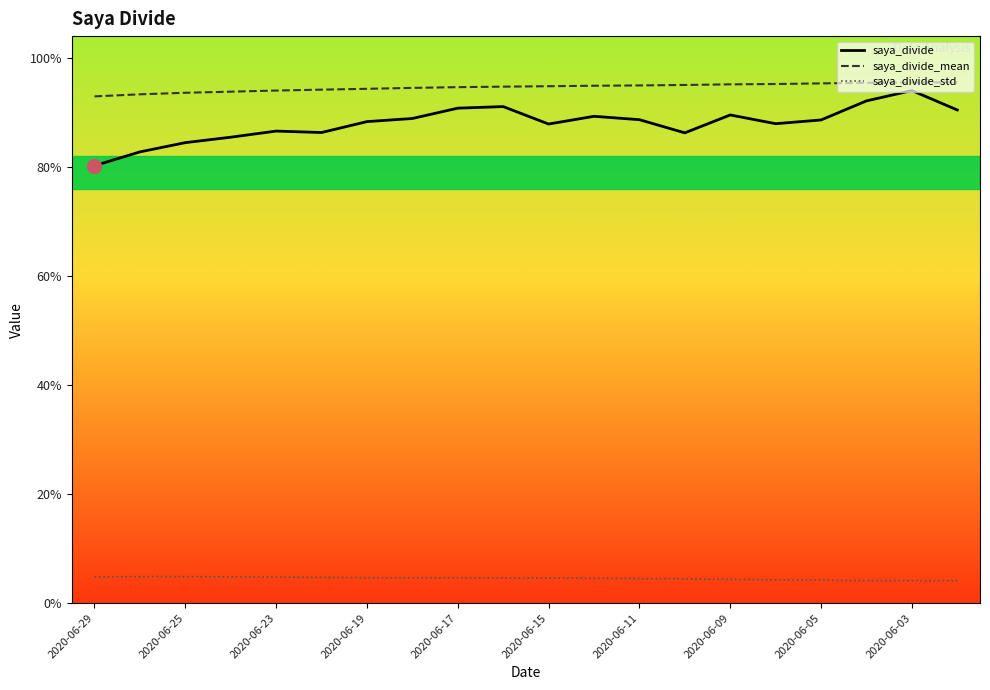

Reading left to right, extract all data points from this chart.

saya_divide: 2020-06-29=2.0	2020-06-26=2.1	2020-06-25=2.1	2020-06-24=2.1	2020-06-23=2.2	2020-06-22=2.2	2020-06-19=2.2	2020-06-18=2.2	2020-06-17=2.3	2020-06-16=2.3	2020-06-15=2.2	2020-06-12=2.2	2020-06-11=2.2	2020-06-10=2.2	2020-06-09=2.2	2020-06-08=2.2	2020-06-05=2.2	2020-06-04=2.3	2020-06-03=2.4	2020-06-02=2.3
saya_divide_mean: 2020-06-29=2.3	2020-06-26=2.3	2020-06-25=2.3	2020-06-24=2.3	2020-06-23=2.4	2020-06-22=2.4	2020-06-19=2.4	2020-06-18=2.4	2020-06-17=2.4	2020-06-16=2.4	2020-06-15=2.4	2020-06-12=2.4	2020-06-11=2.4	2020-06-10=2.4	2020-06-09=2.4	2020-06-08=2.4	2020-06-05=2.4	2020-06-04=2.4	2020-06-03=2.4	2020-06-02=2.4
saya_divide_std: 2020-06-29=0.1	2020-06-26=0.1	2020-06-25=0.1	2020-06-24=0.1	2020-06-23=0.1	2020-06-22=0.1	2020-06-19=0.1	2020-06-18=0.1	2020-06-17=0.1	2020-06-16=0.1	2020-06-15=0.1	2020-06-12=0.1	2020-06-11=0.1	2020-06-10=0.1	2020-06-09=0.1	2020-06-08=0.1	2020-06-05=0.1	2020-06-04=0.1	2020-06-03=0.1	2020-06-02=0.1